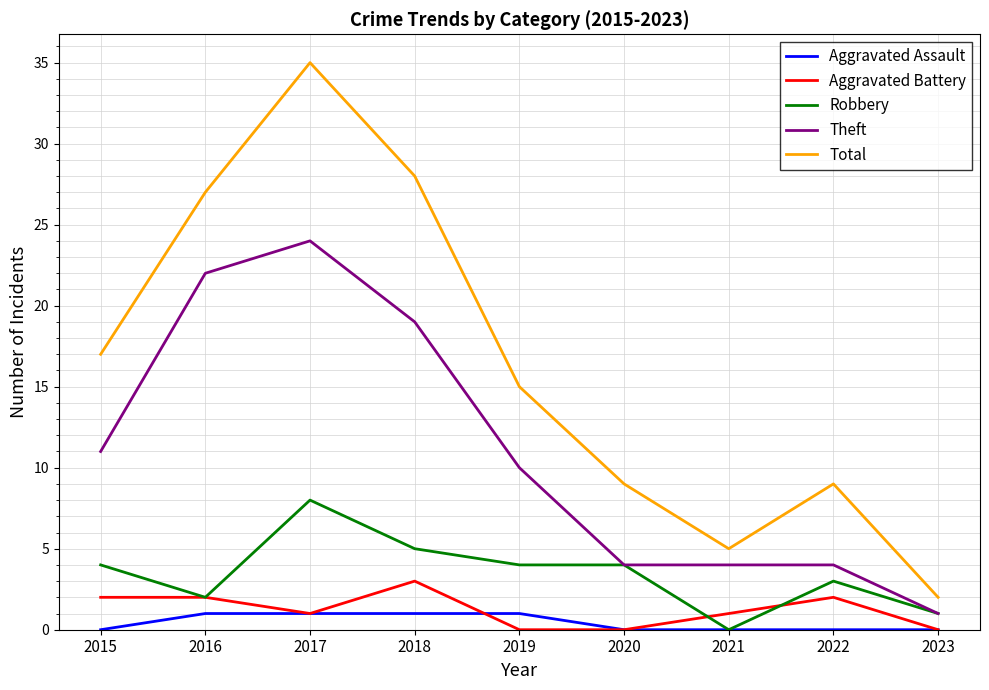

At which label does Aggravated Battery reach its peak?

2018